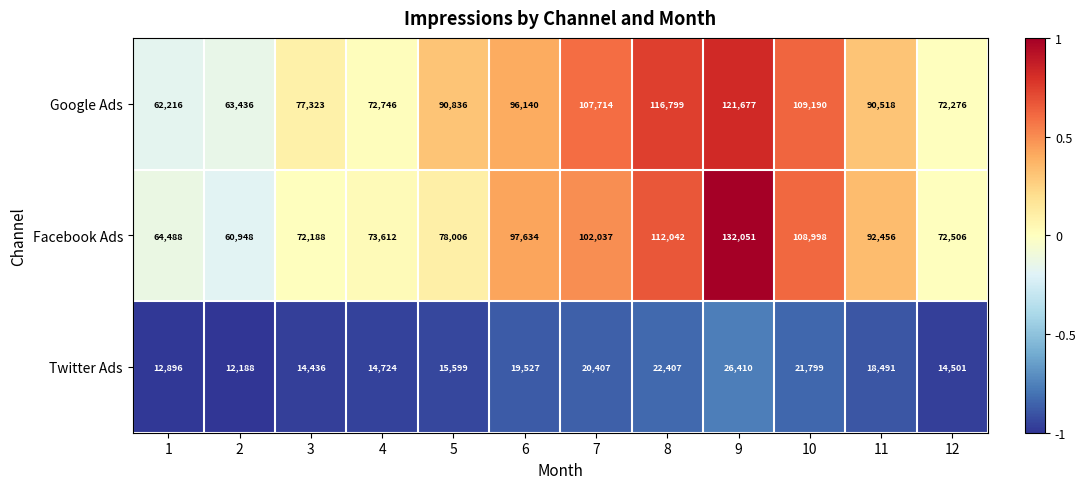

Is it true that Facebook Ads equals 73612 at 4?

True